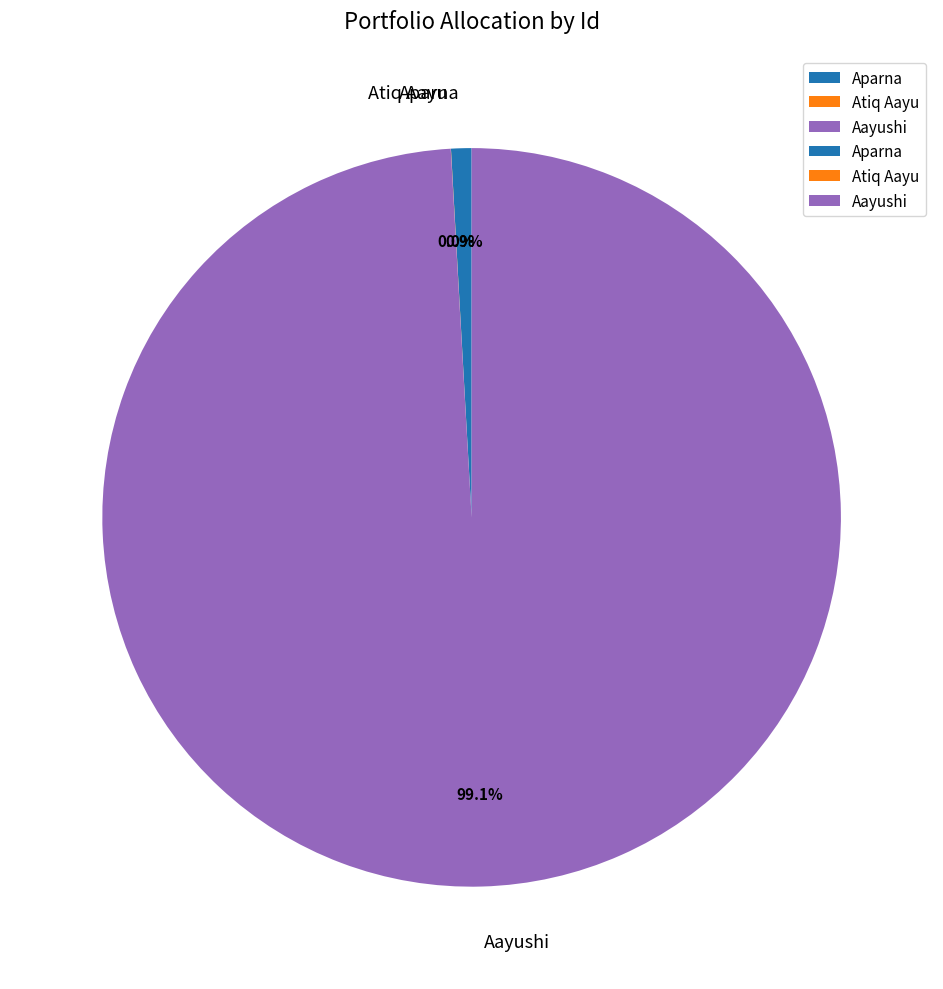

Does Aayushi account for over 50% of the chart?

Yes